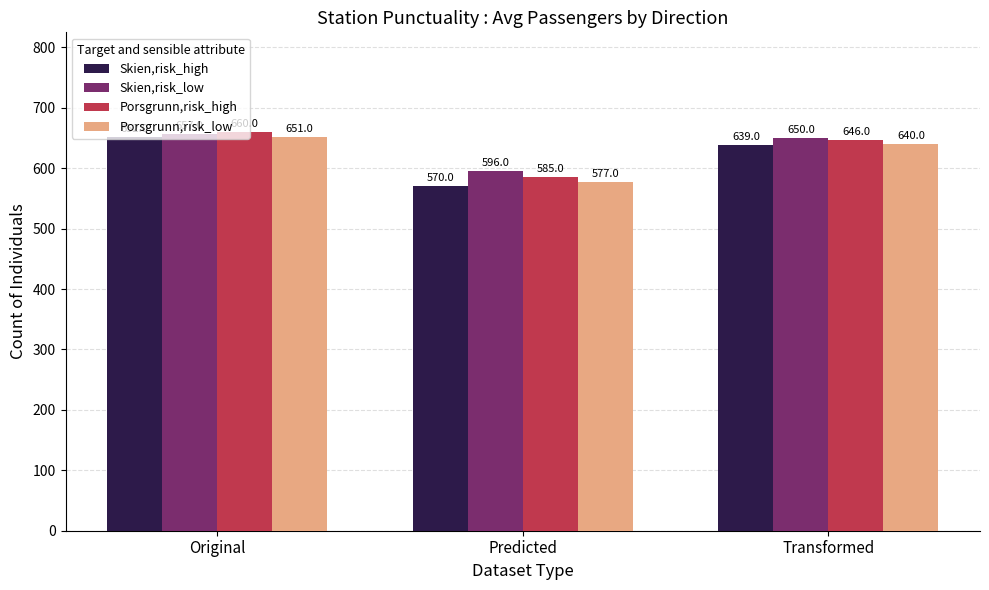

Rank the series by their maximum value, from highest to lowest.

Porsgrunn,risk_high, Skien,risk_low, Skien,risk_high, Porsgrunn,risk_low